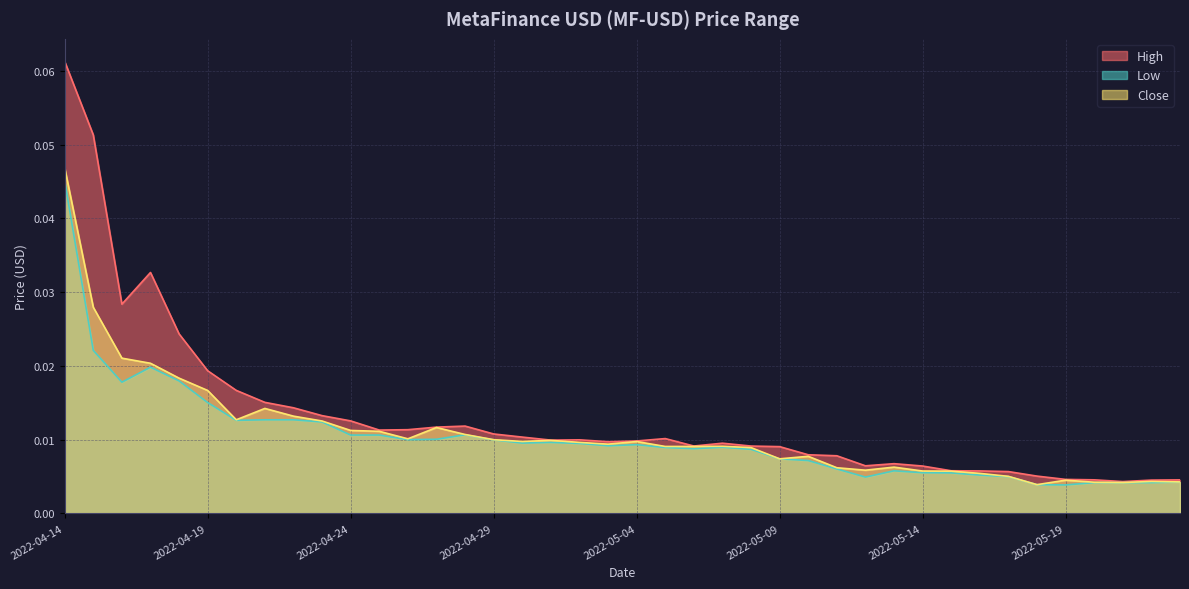

True or false: Low and Close cross at least once.

False